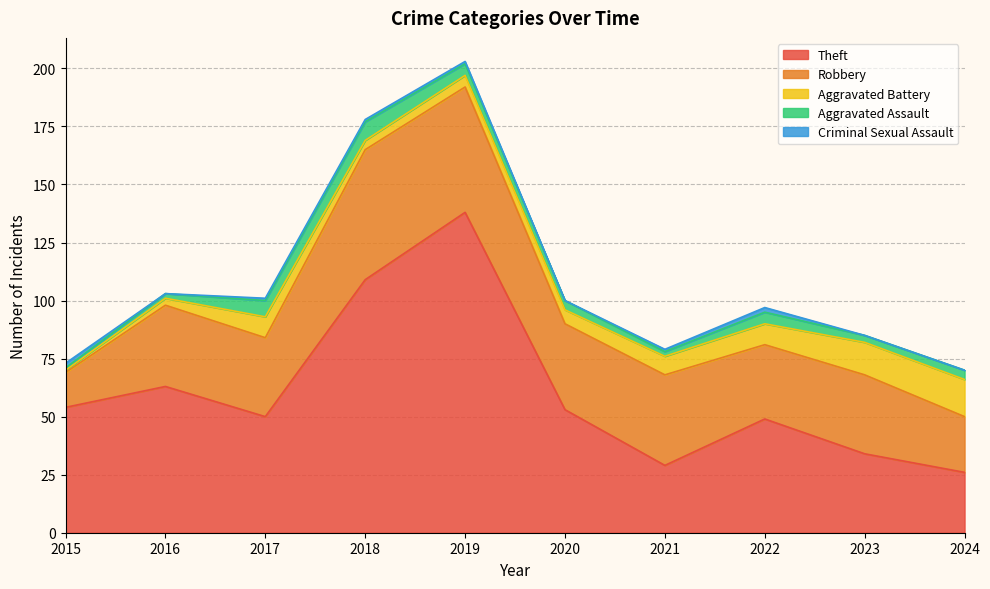

Is it true that Aggravated Assault equals 2 at 2020?

False